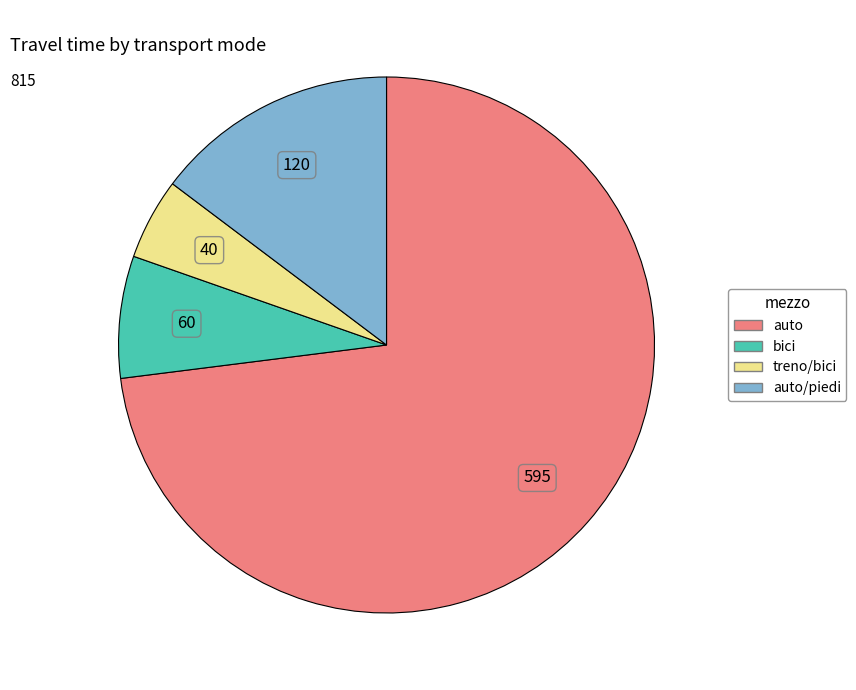

Is there a majority slice in this chart?

Yes